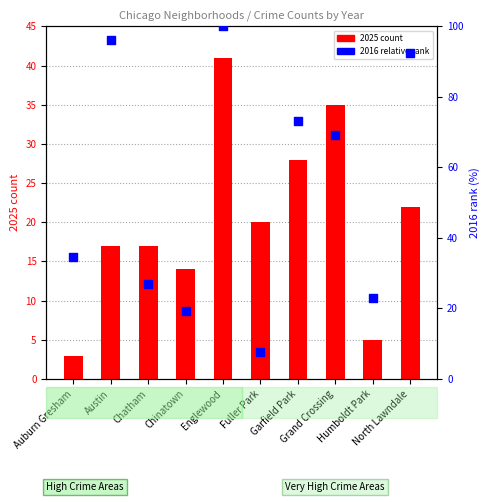

What are all the series names shown in the legend?

2025 count, 2016 relative rank